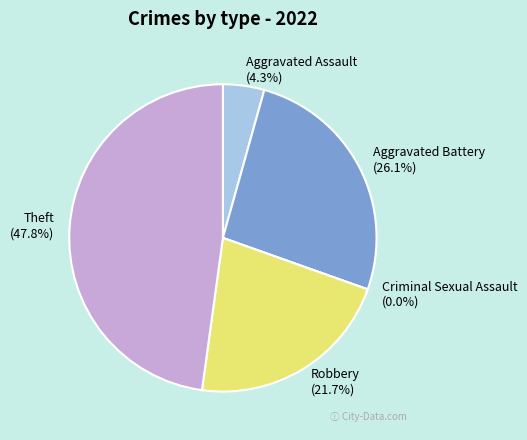

Rank the categories by value from lowest to highest.

Criminal Sexual Assault, Aggravated Assault, Robbery, Aggravated Battery, Theft